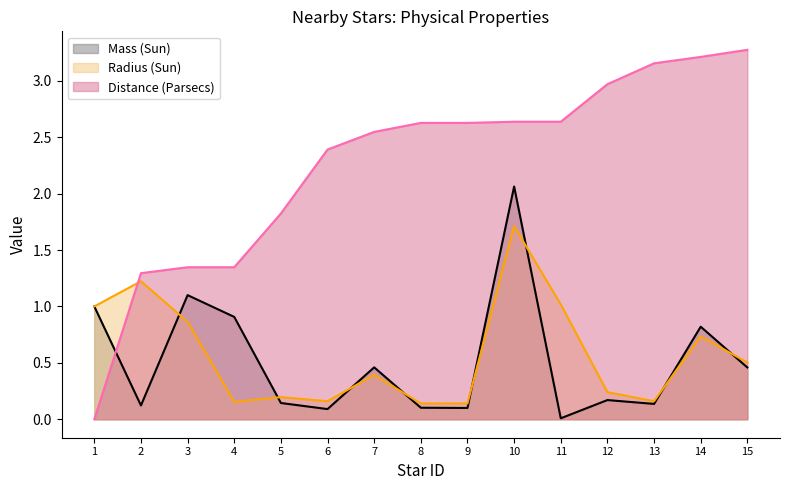

Between which two adjacent categories do Distance (Parsecs) and Mass (Sun) first intersect?

1 and 2